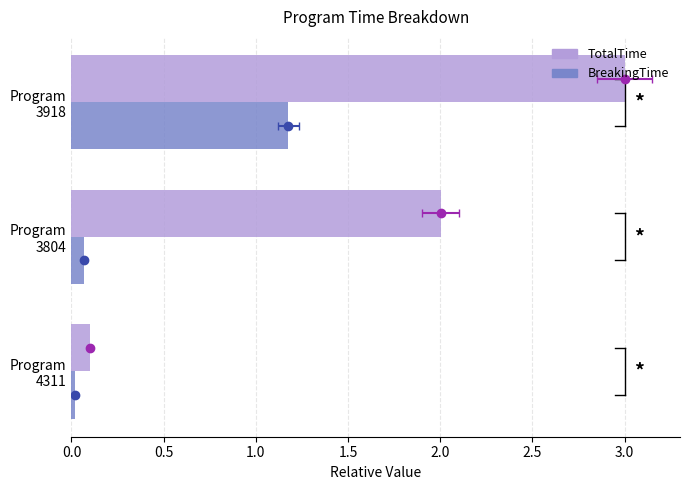

Reading left to right, list all the values displayed in this chart.

TotalTime: 3.0	2.0	0.1
BreakingTime: 1.2	0.1	0.0